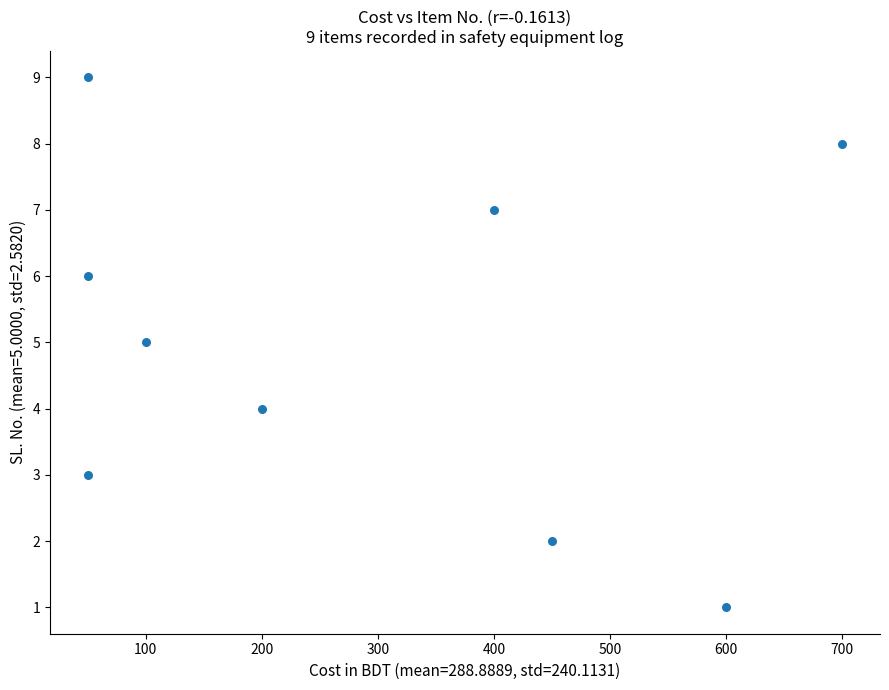

What is the average X value?

289